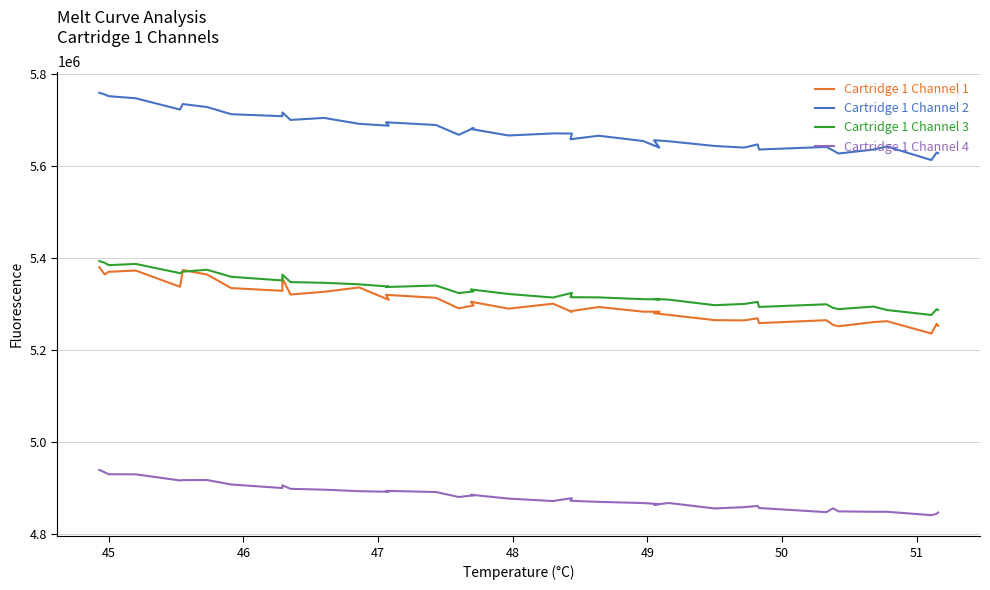

Is this an area chart (filled region under the line)?

No